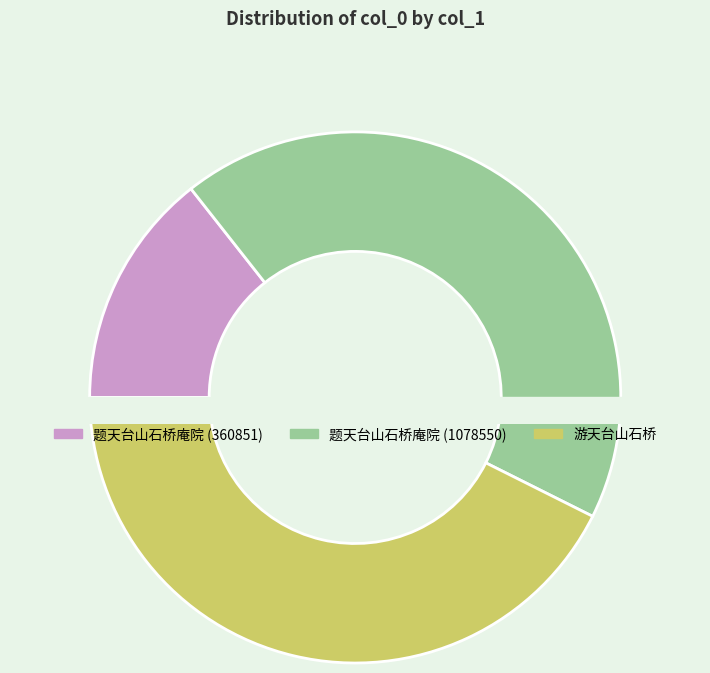

Which slice is the smallest?

题天台山石桥庵院 (360851)